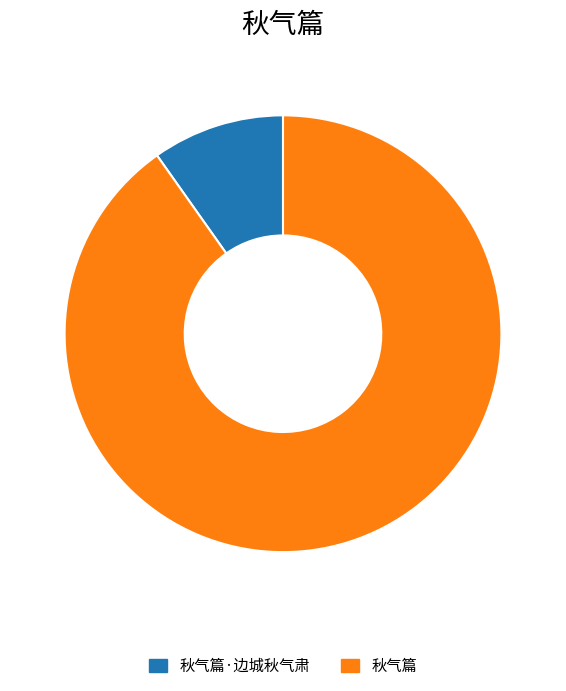

Is there any slice that represents more than half of the pie?

Yes